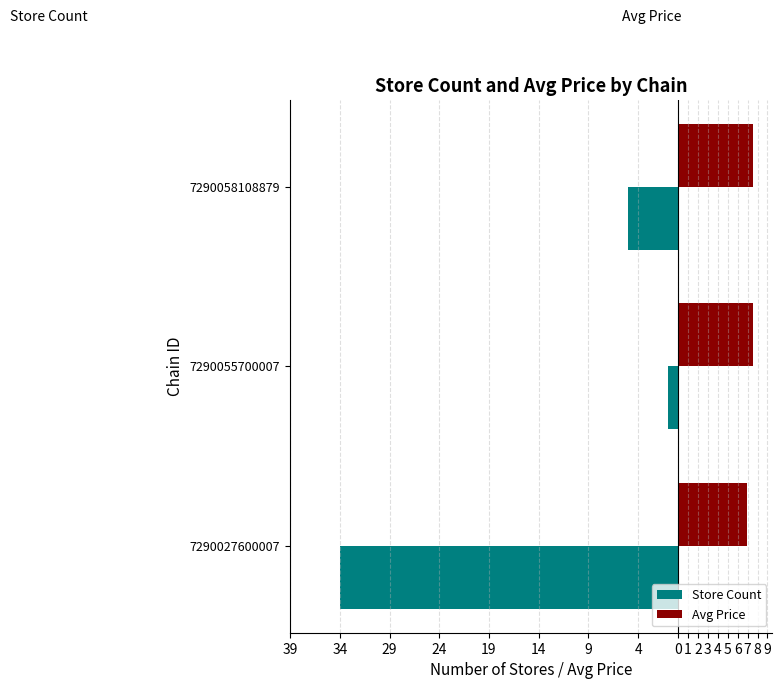

What are all the series names shown in the legend?

Store Count, Avg Price